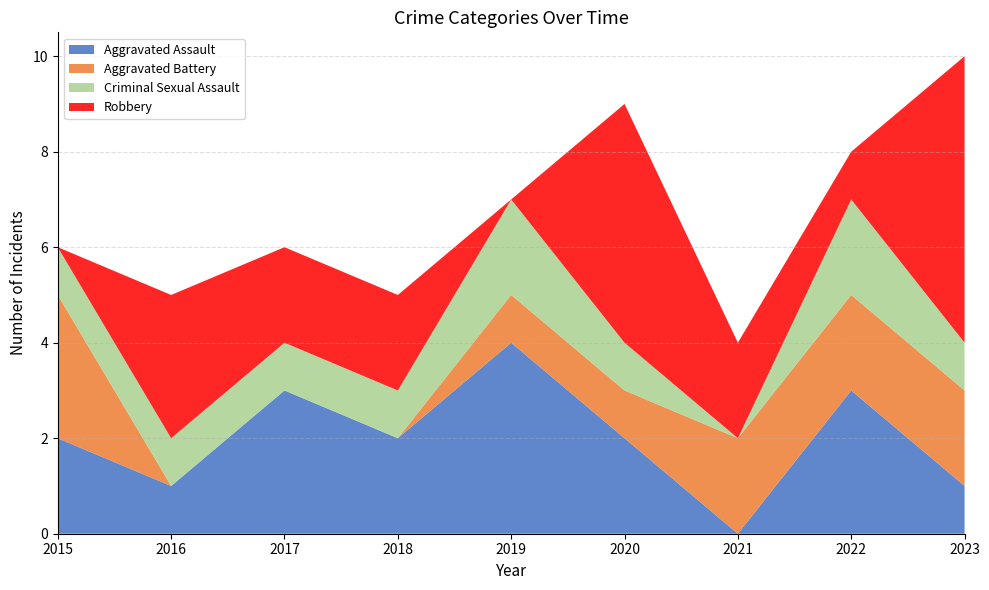

Reading right to left, list all the values displayed in this chart.

Aggravated Assault: 1	3	0	2	4	2	3	1	2
Aggravated Battery: 2	2	2	1	1	0	0	0	3
Criminal Sexual Assault: 1	2	0	1	2	1	1	1	1
Robbery: 6	1	2	5	0	2	2	3	0